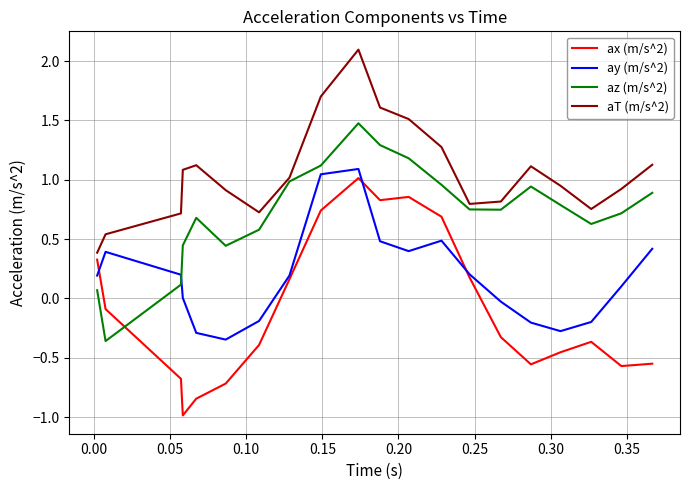

What is the maximum value for ay (m/s^2)?

1.1